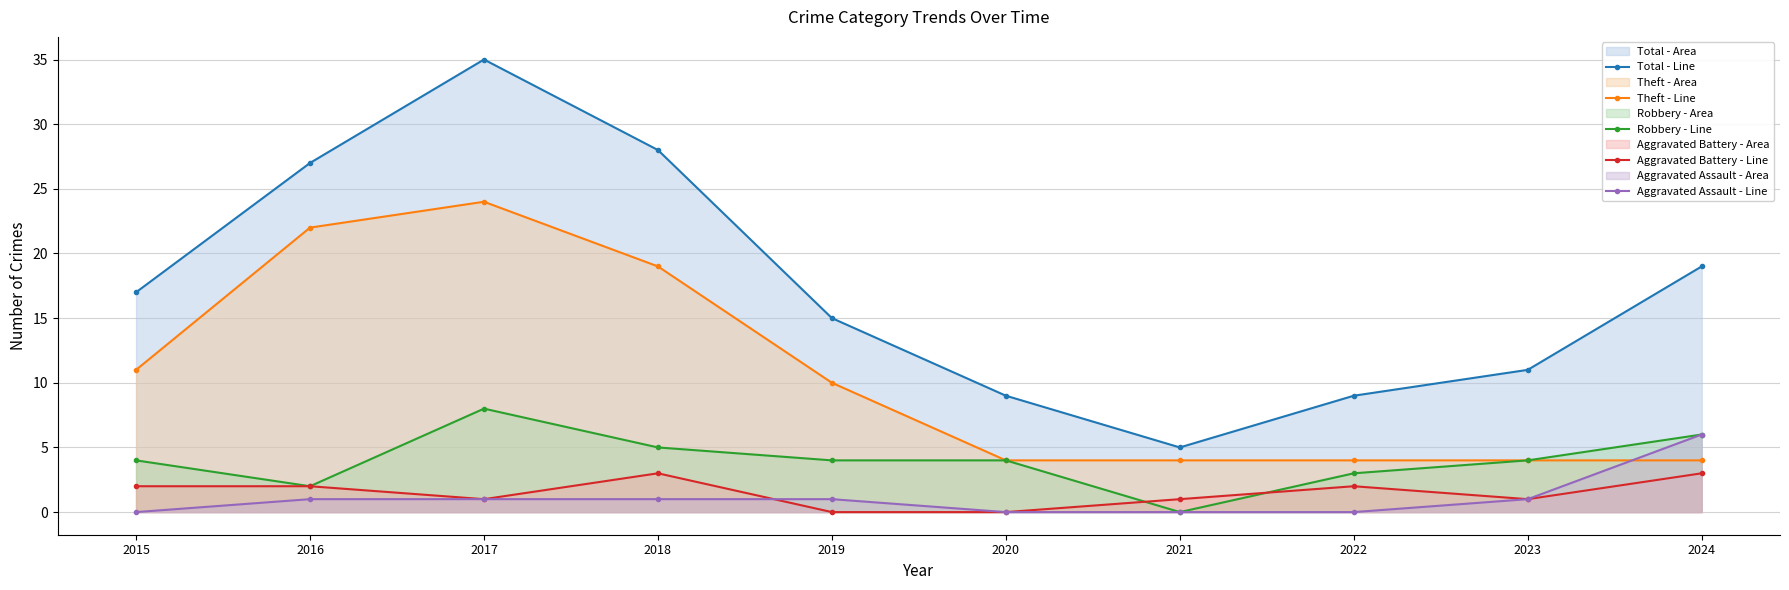

What is the maximum value for Theft - Line?

24